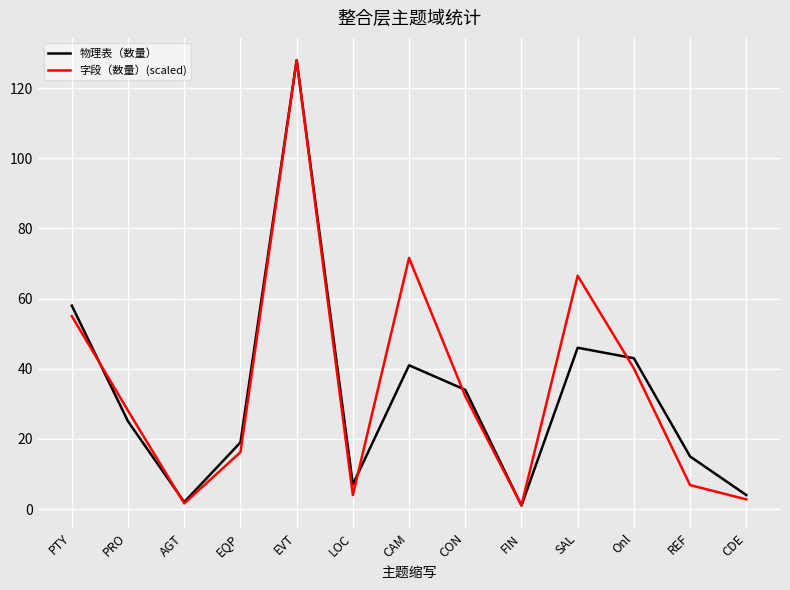

At PTY, list the series in order from largest to smallest.

物理表（数量）, 字段（数量）(scaled)